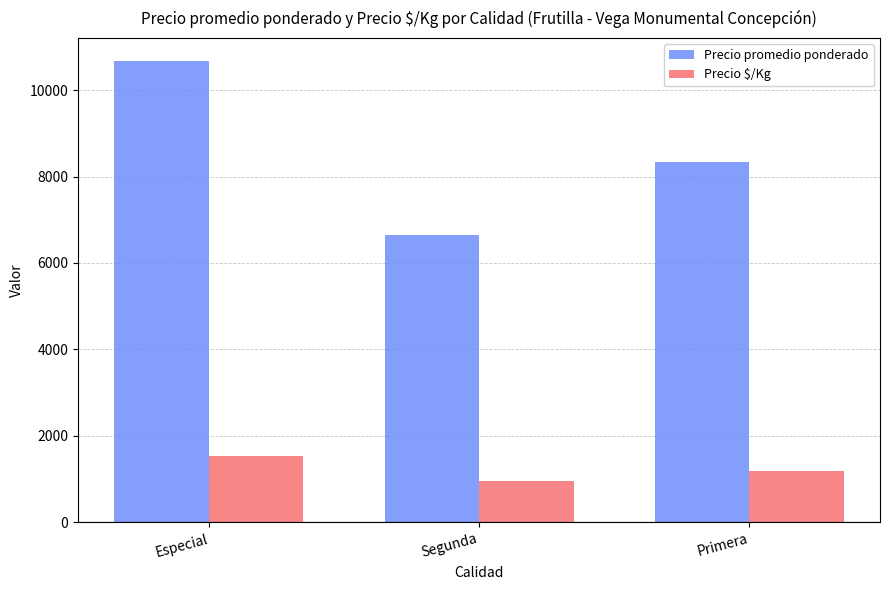

What is the total value across all series at Especial?

12195